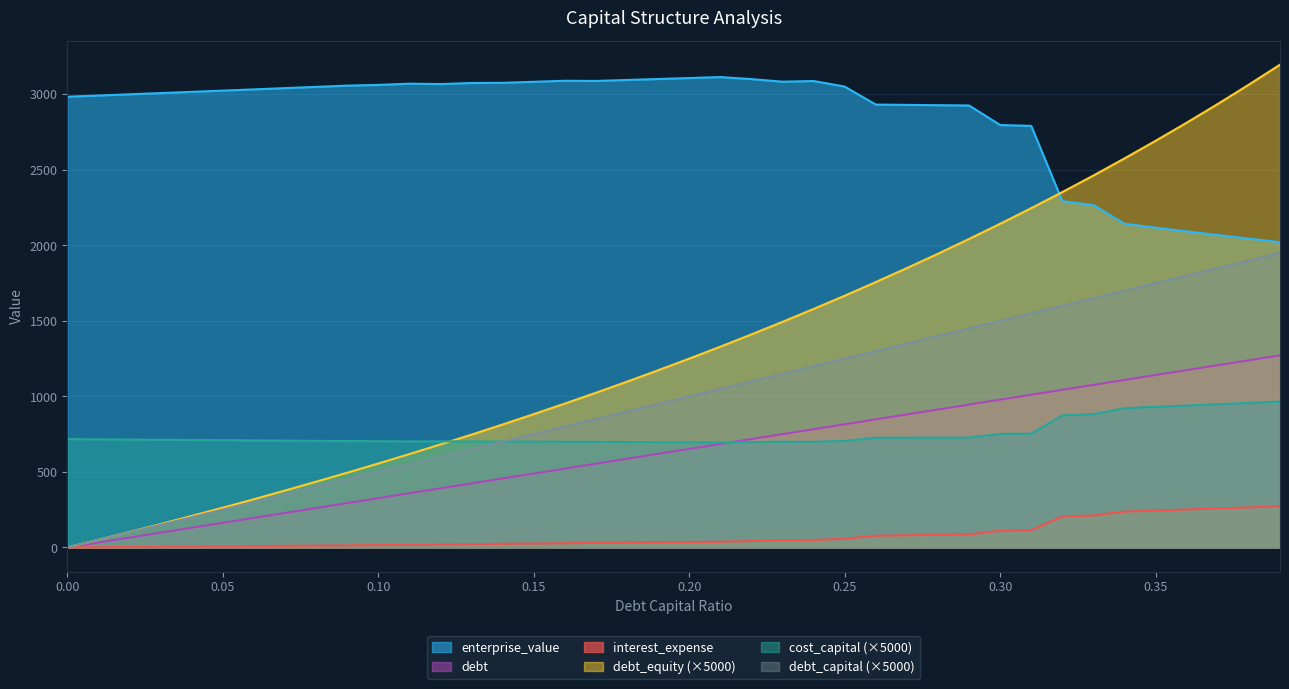

At which label is debt_equity closest to 1598?

0.24